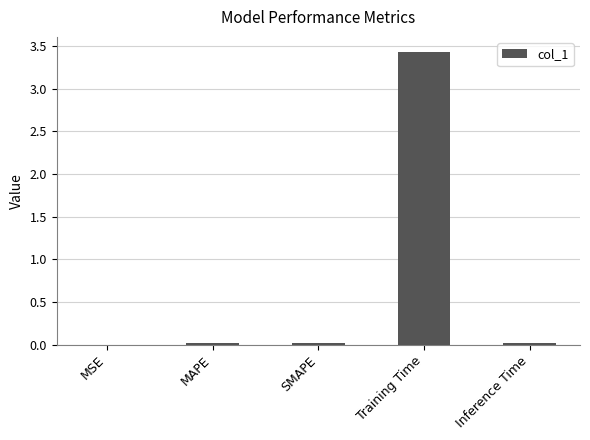

The chart shows a value of 0.0 at Inference Time. True or false?

True